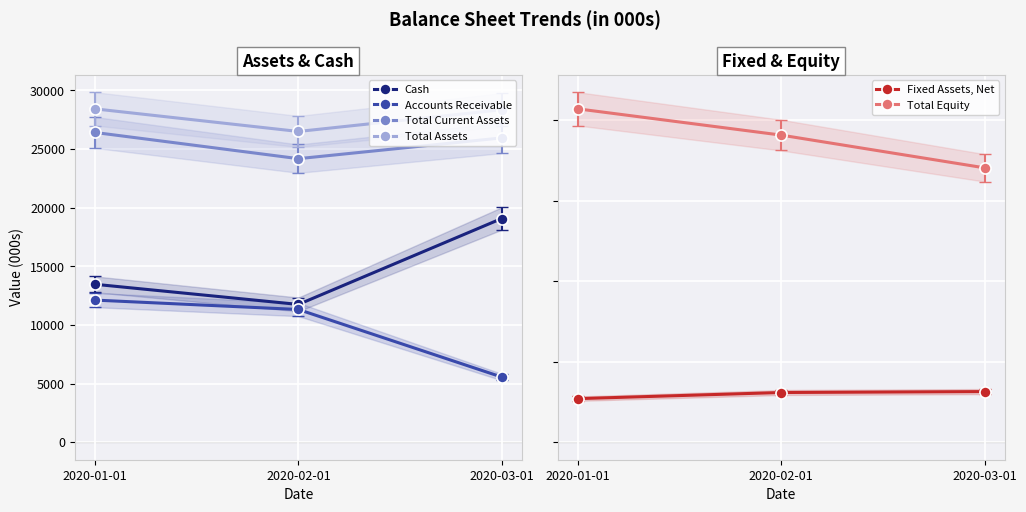

At 2020-01-01, list the series in order from smallest to largest.

Fixed Assets, Net, Total Equity, Accounts Receivable, Cash, Total Current Assets, Total Assets